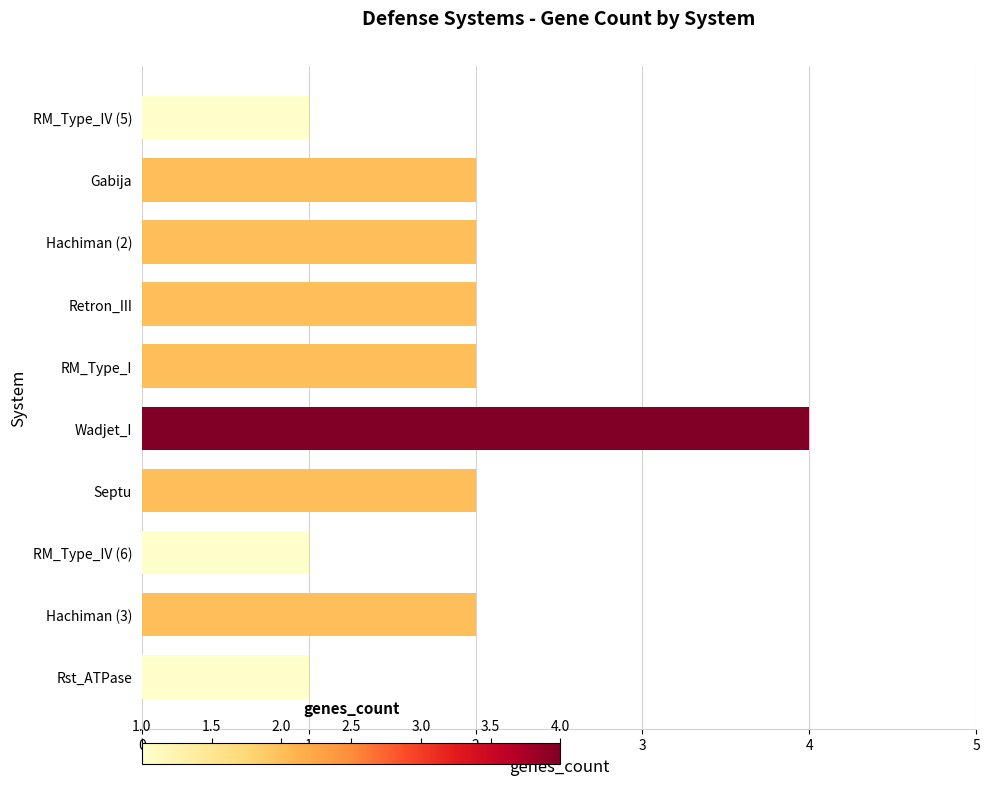

What is the label of the 4th bar from the top?

Retron_III